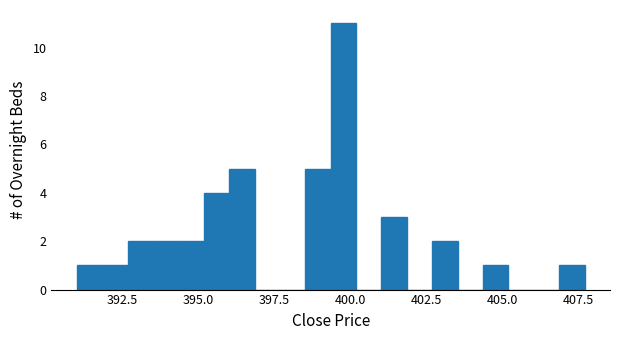

Around what value on the x-axis is the tallest bar? Give the approximate position of its centre, as read against the axis.

400.0